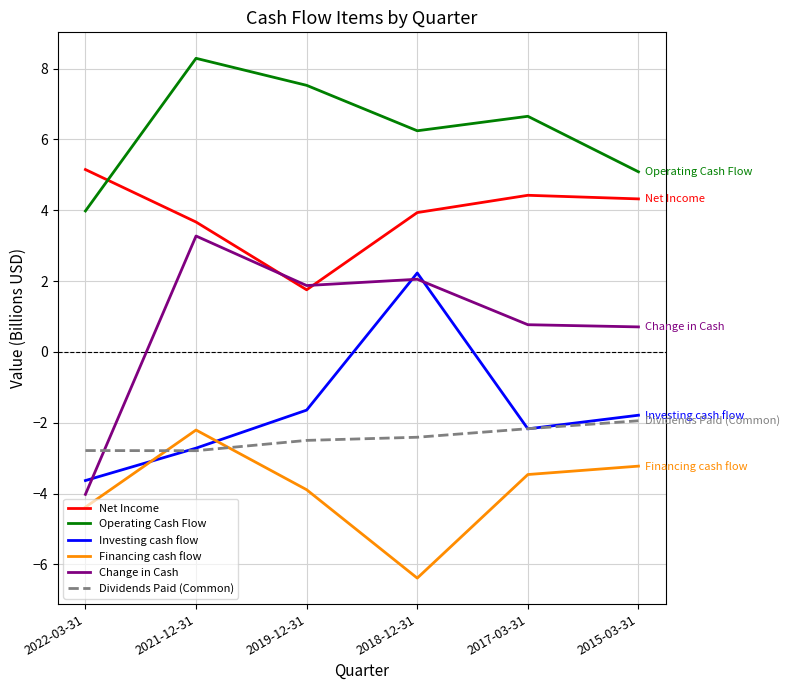

At how many categories does at least one series exceed -1?

6